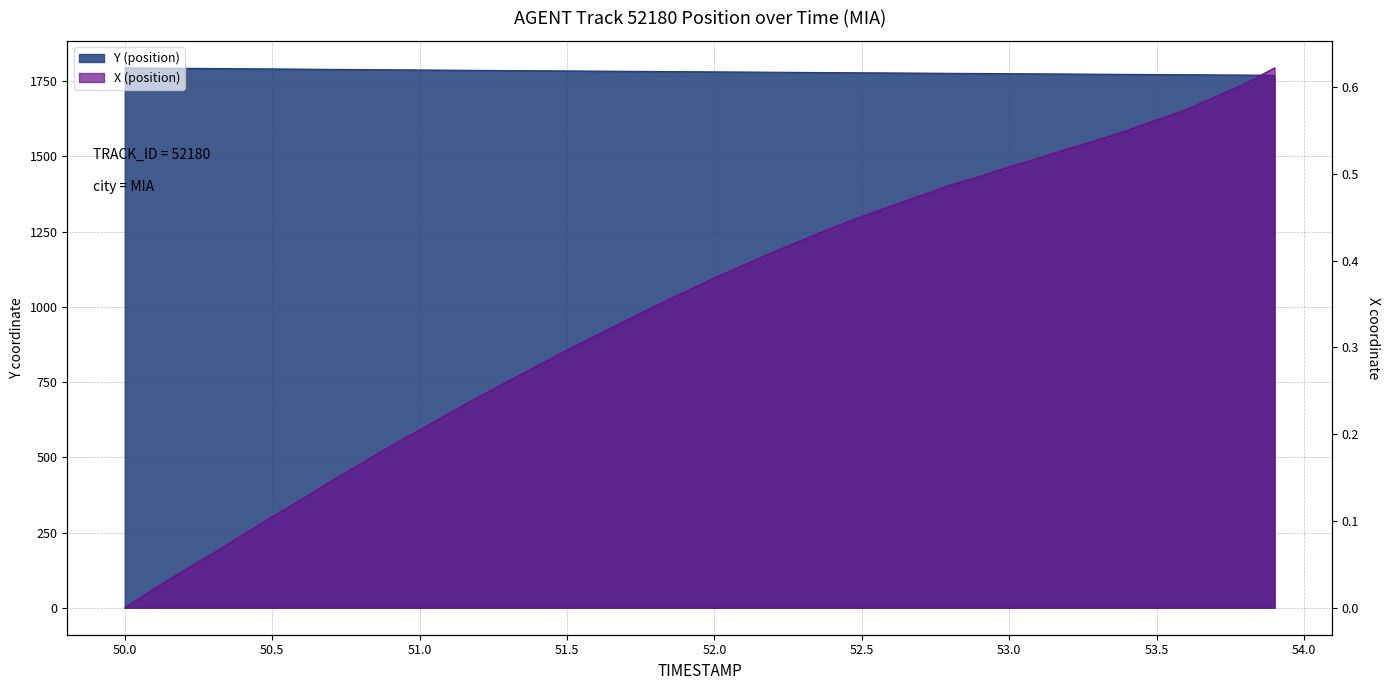

Reading left to right, extract all data points from this chart.

Y (position): 1794.6	1793.9	1793.2	1792.5	1791.8	1791.1	1790.4	1789.7	1789.0	1788.4	1787.7	1787.0	1786.4	1785.8	1785.1	1784.5	1783.9	1783.3	1782.6	1782.0	1781.4	1780.8	1780.2	1779.5	1778.9	1778.3	1777.7	1777.1	1776.5	1776.0	1775.4	1774.8	1774.2	1773.6	1773.0	1772.5	1771.9	1771.3	1770.7	1770.2
X (position): 0.0	0.0	0.0	0.1	0.1	0.1	0.1	0.1	0.2	0.2	0.2	0.2	0.2	0.3	0.3	0.3	0.3	0.3	0.3	0.4	0.4	0.4	0.4	0.4	0.4	0.5	0.5	0.5	0.5	0.5	0.5	0.5	0.5	0.5	0.5	0.6	0.6	0.6	0.6	0.6